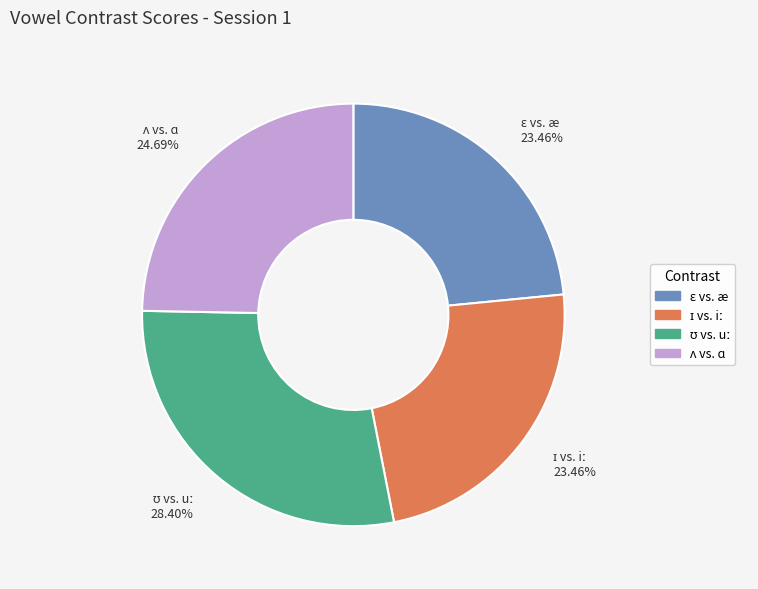

Is there any slice that represents more than half of the pie?

No